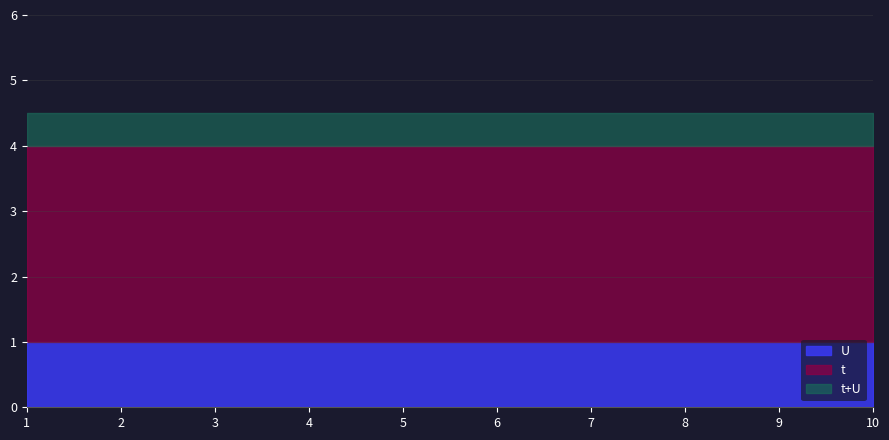

The value of t at 8 is 1. True or false?

False